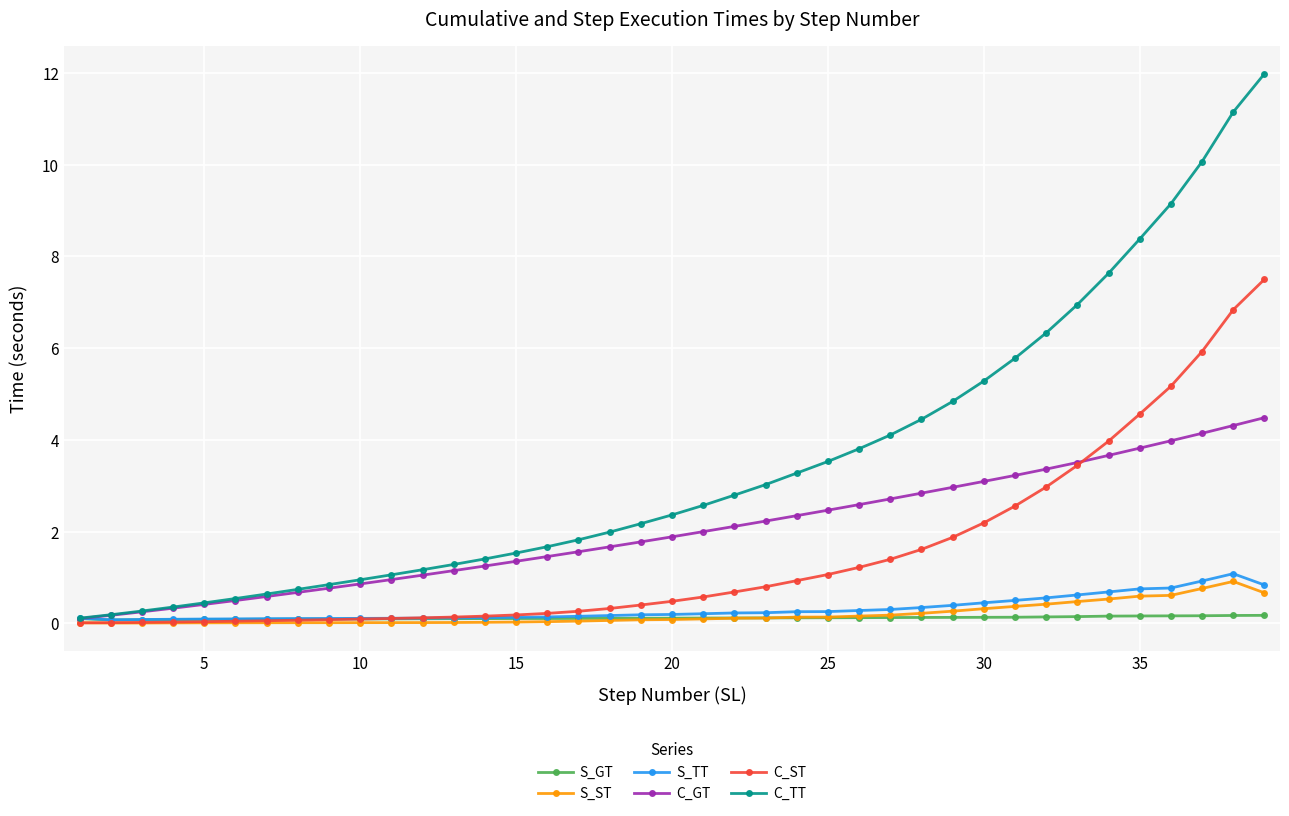

Rank the series by their maximum value, from lowest to highest.

S_GT, S_ST, S_TT, C_GT, C_ST, C_TT